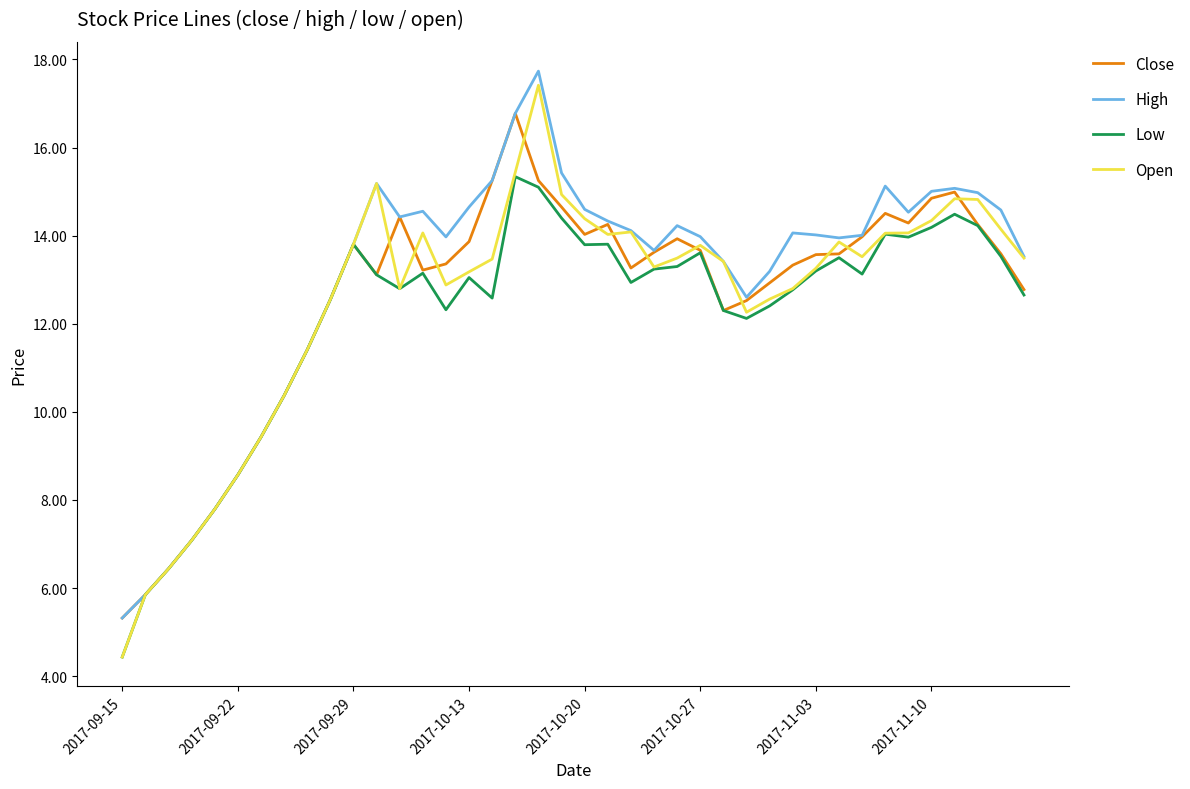

Which series has the largest total across all categories?

High